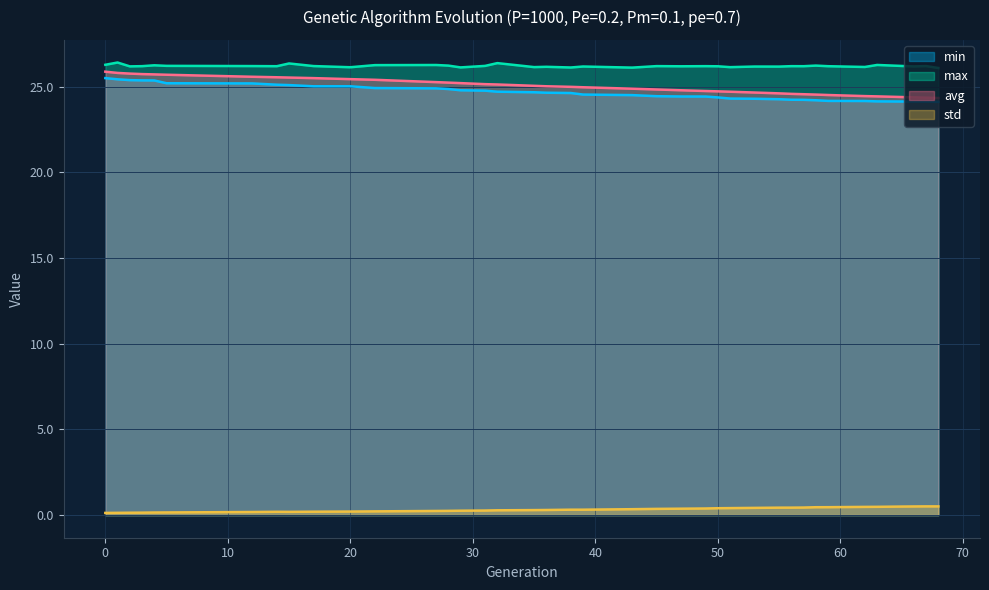

True or false: max has more than 1 points higher than both neighbors.

True